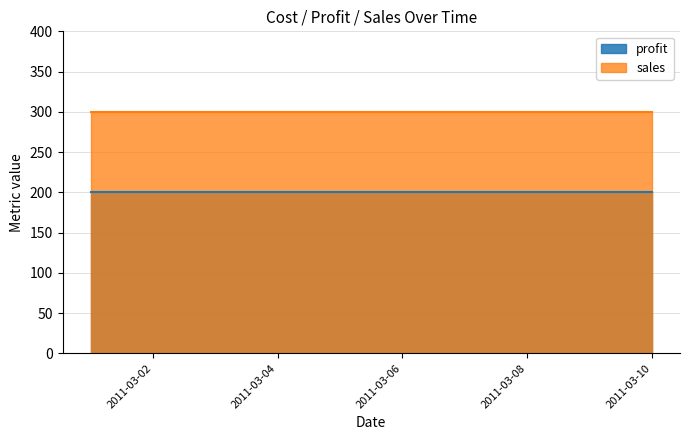

What is the maximum value for sales?

300